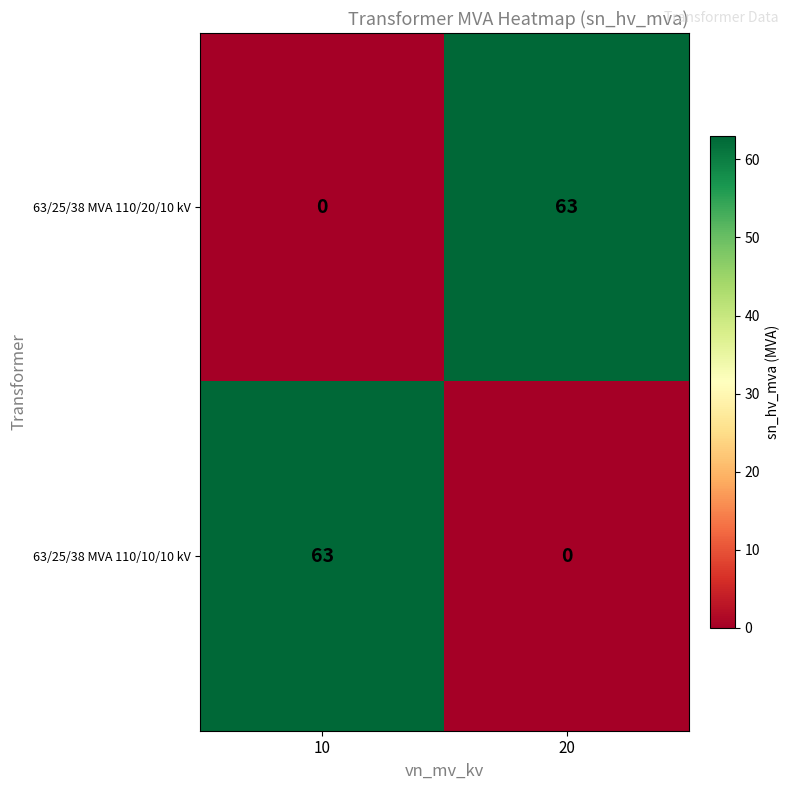

What is the difference between the maximum and minimum values in the 63/25/38 MVA 110/10/10 kV series?

63